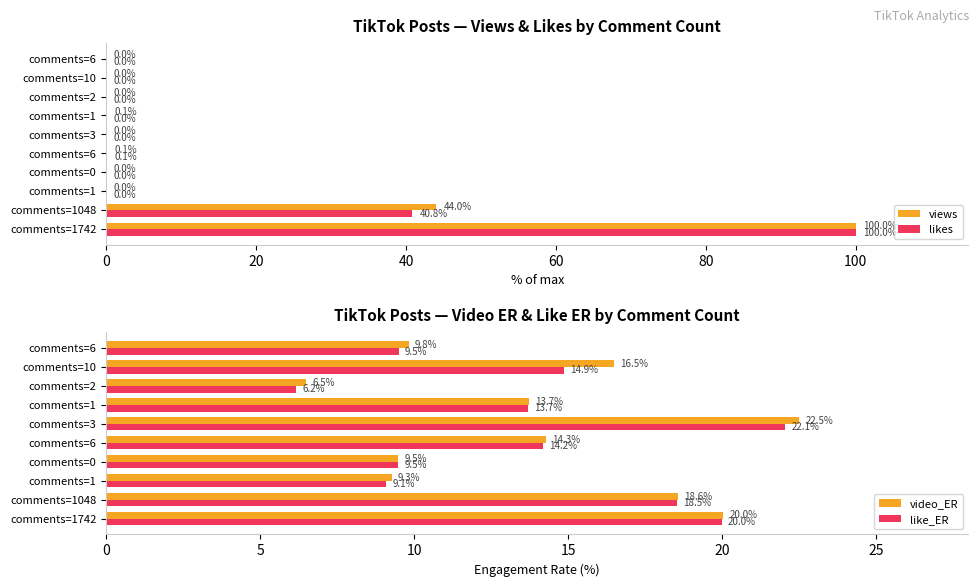

At which label is views closest to 50?

comments=1048